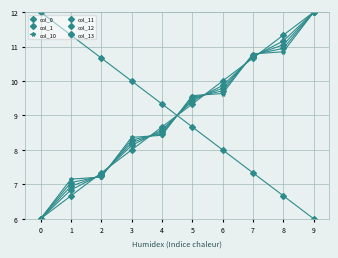

What is the maximum value shown in the chart?

12.0